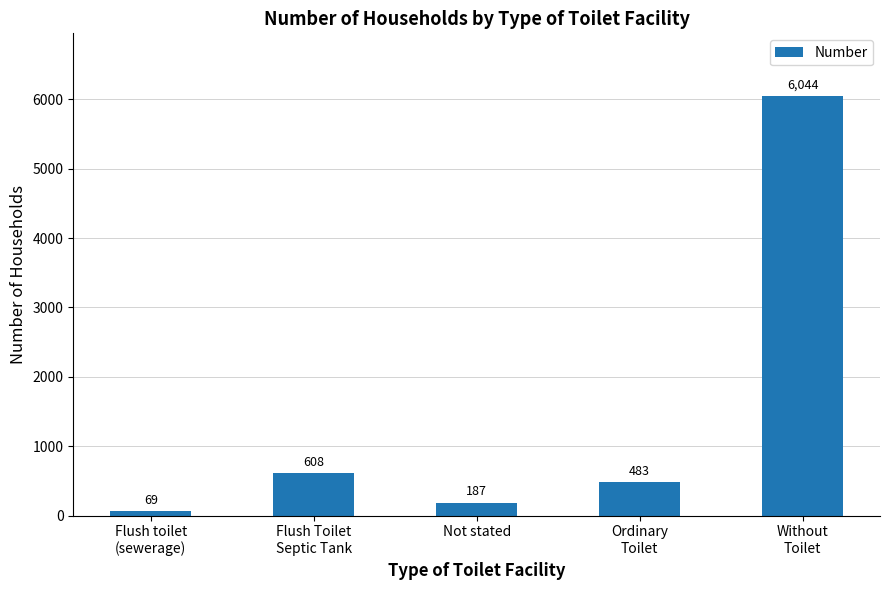

Reading left to right, what are all the values shown in this chart?

69	608	187	483	6044